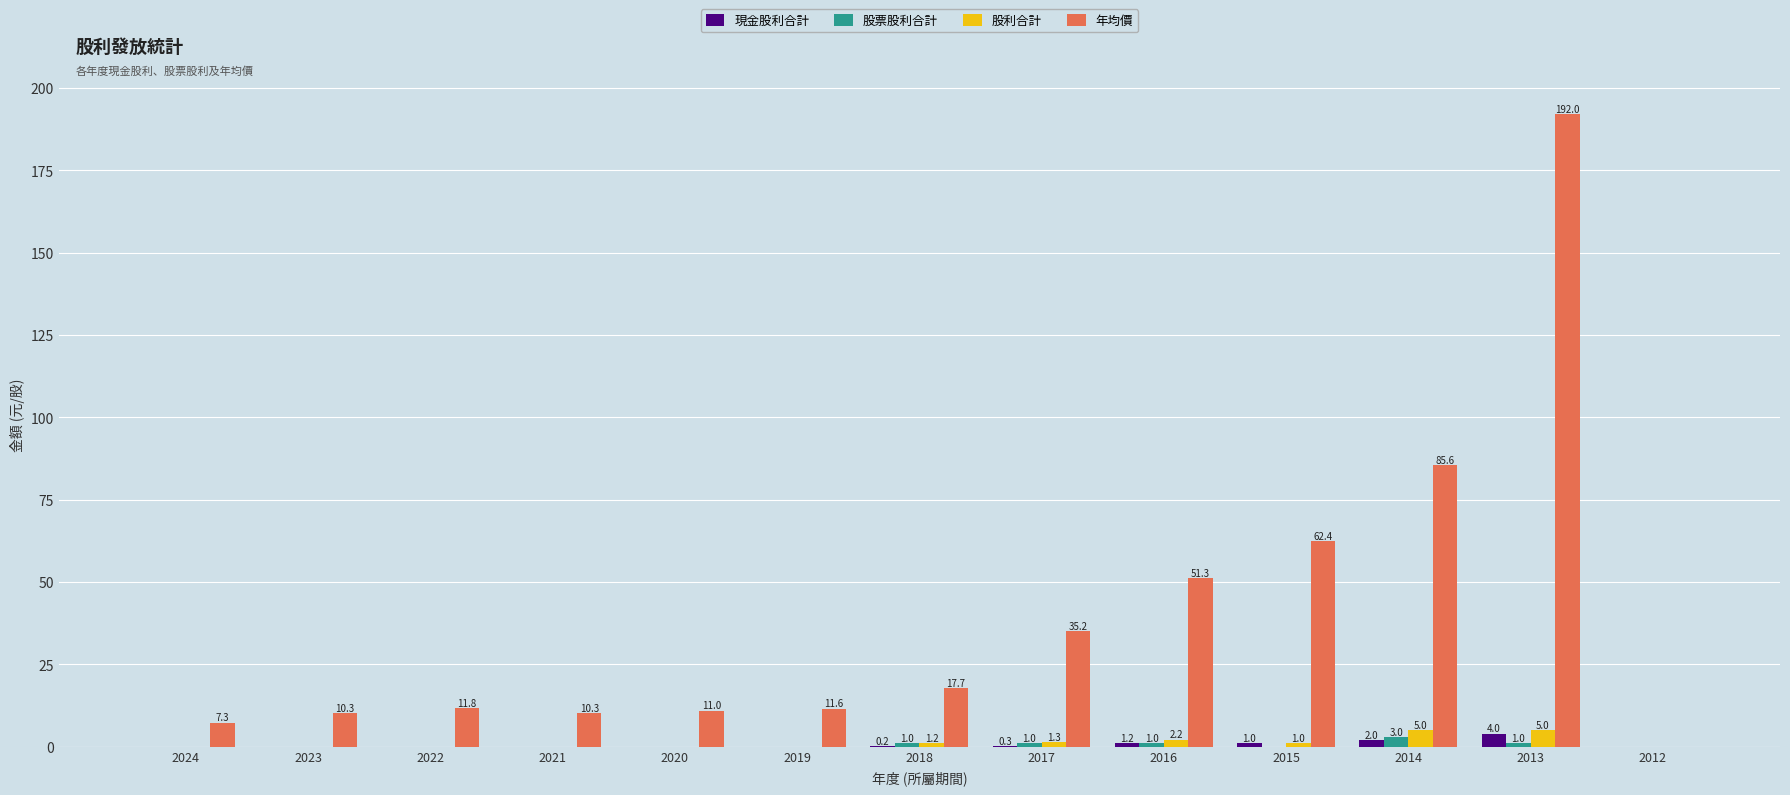

What is the sum of all 股利合計 values?

15.7